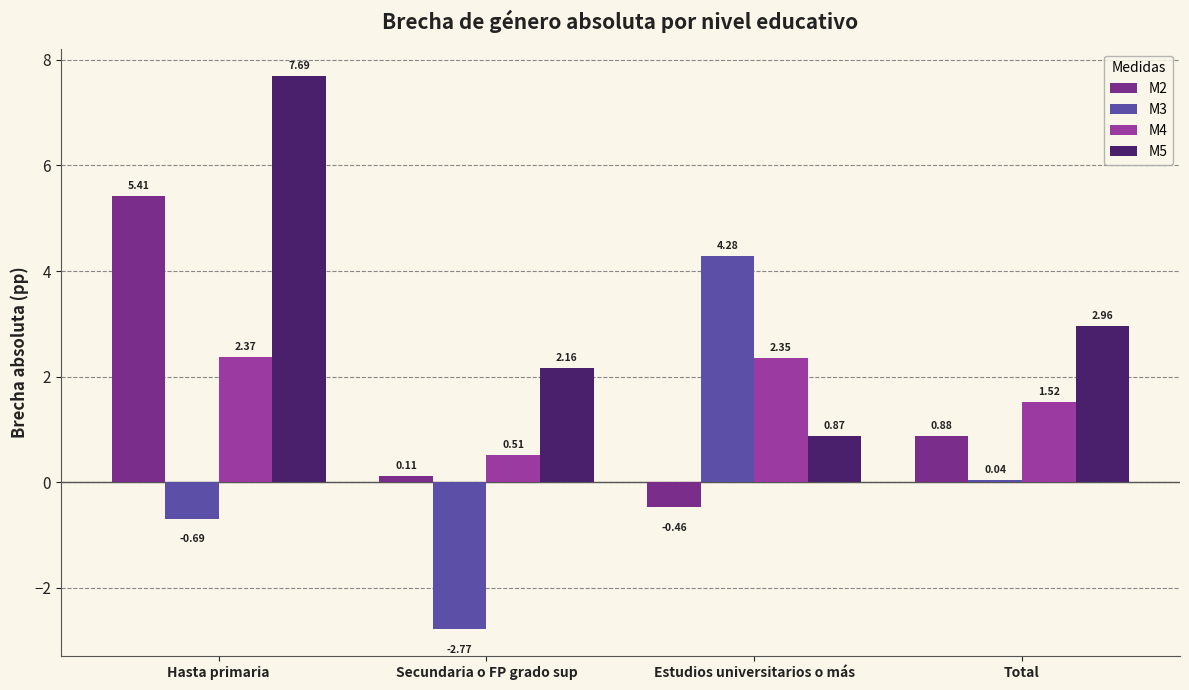

What is the average value of the M4 series?

1.7